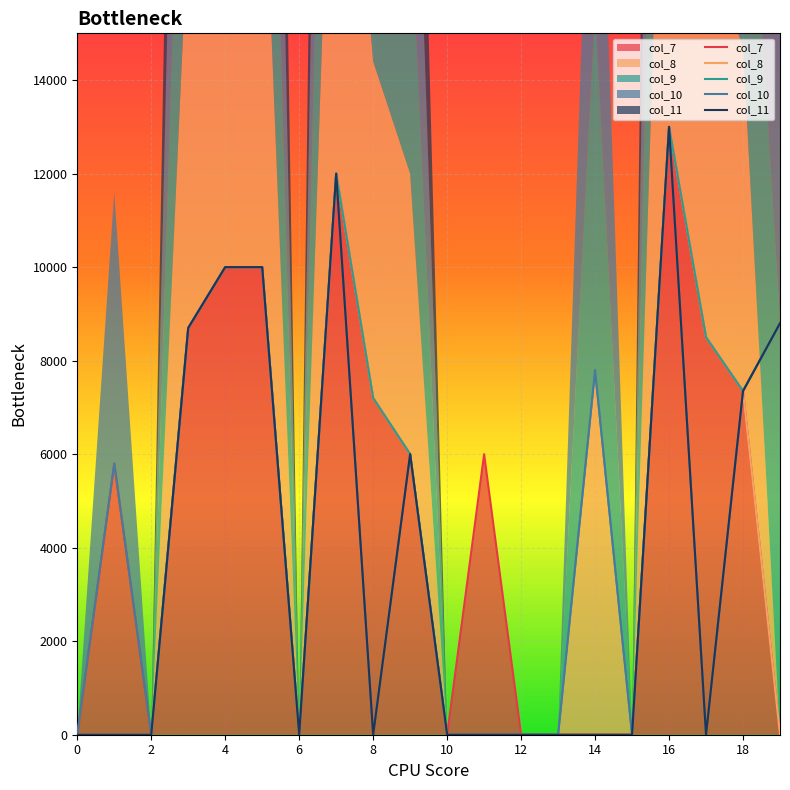

What is the difference between the maximum and minimum values in the col_11 series?

13000